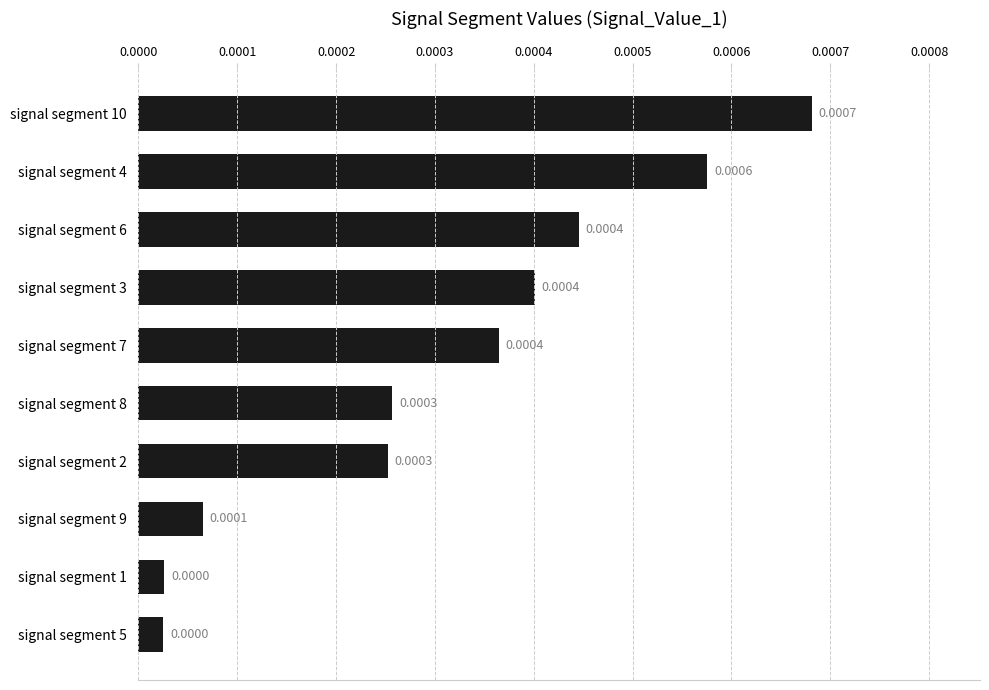

Between signal segment 5 and signal segment 10, which is larger?

signal segment 10